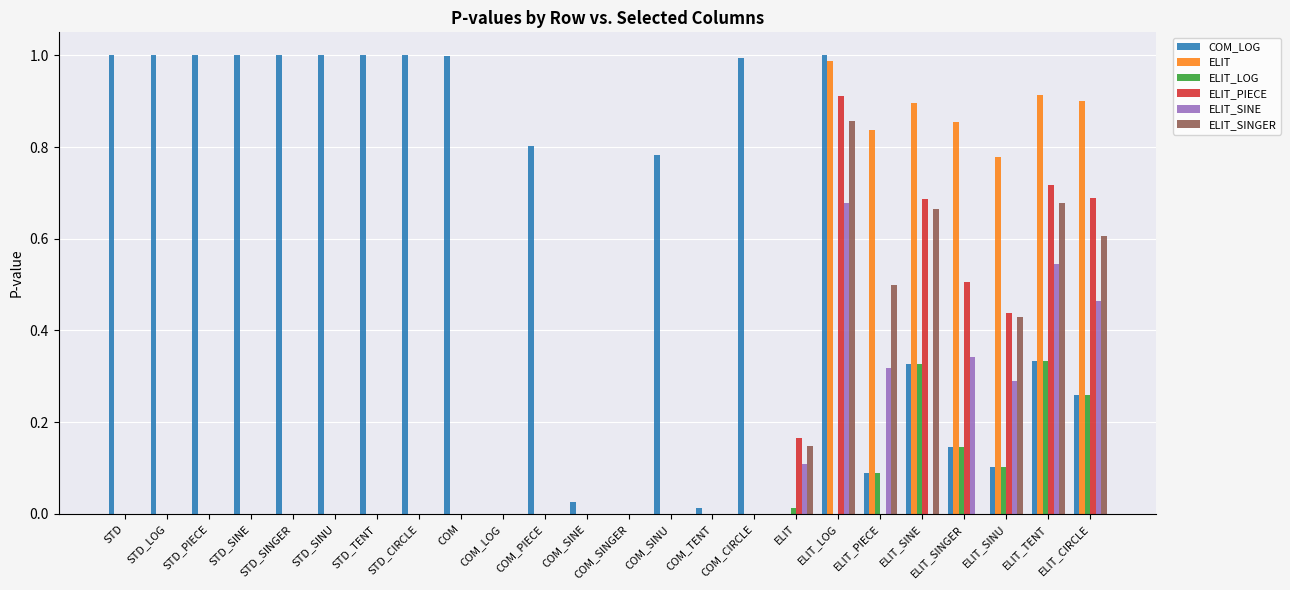

What is the total value across all series at ELIT_SINGER?

2.0